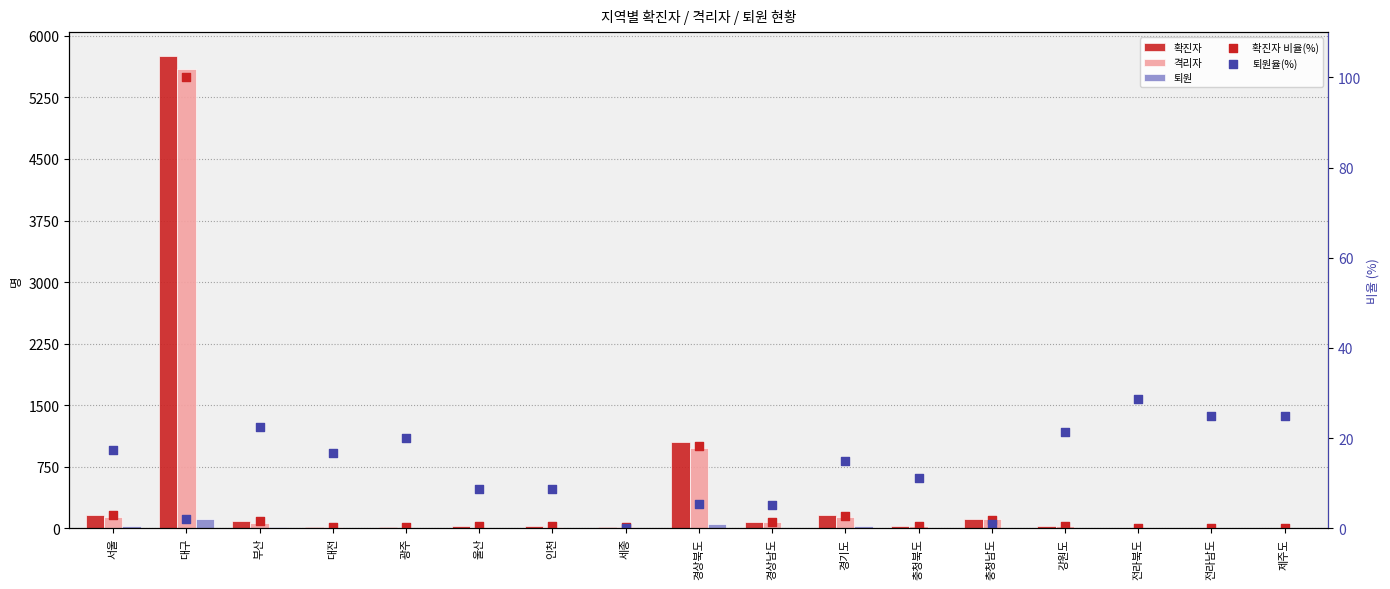

Which series reaches the maximum Y coordinate?

확진자